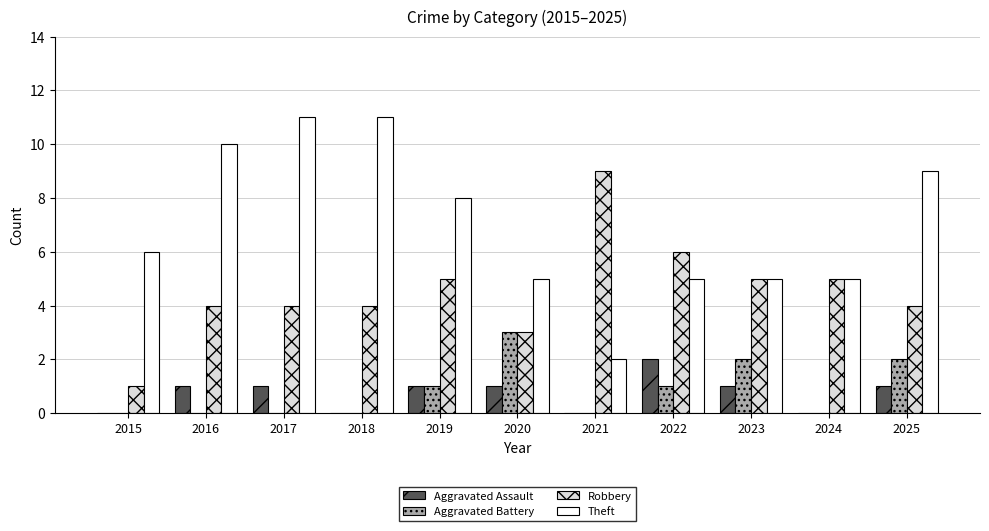

What is the maximum value shown in the chart?

11